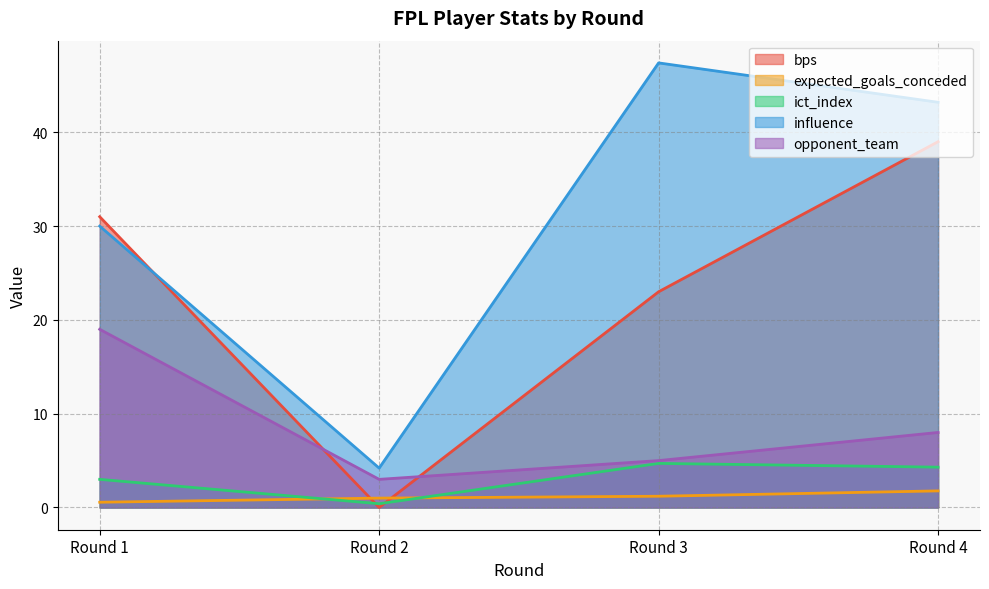

How many data points in expected_goals_conceded are above 1?

2